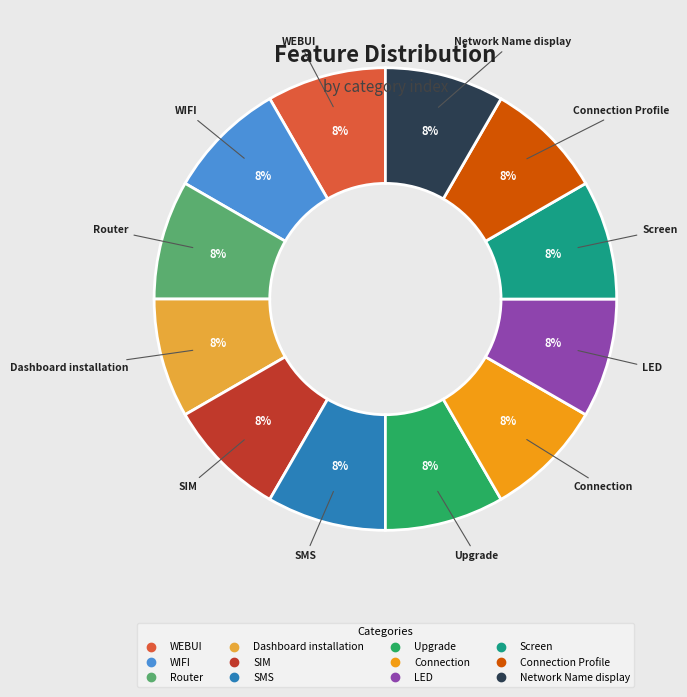

Is there a majority slice in this chart?

No